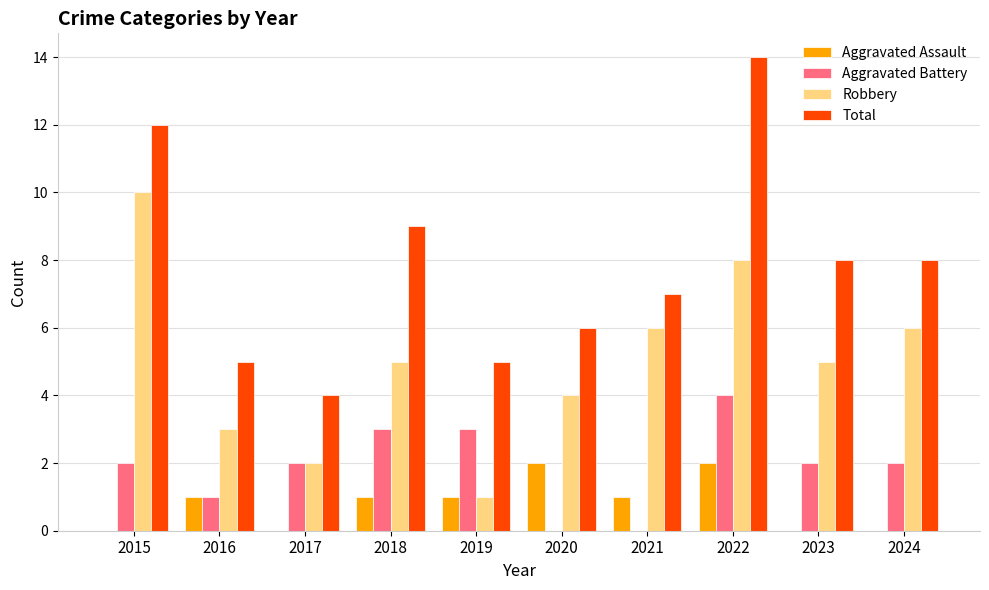

What is the sum of all Robbery values?

50